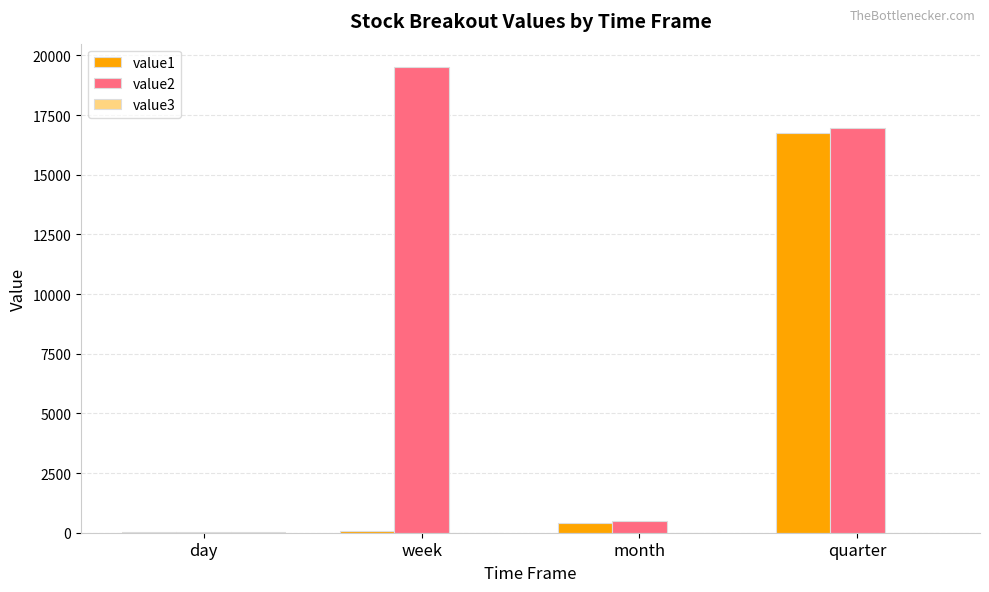

Are the bars grouped side by side (vs. stacked)?

Yes